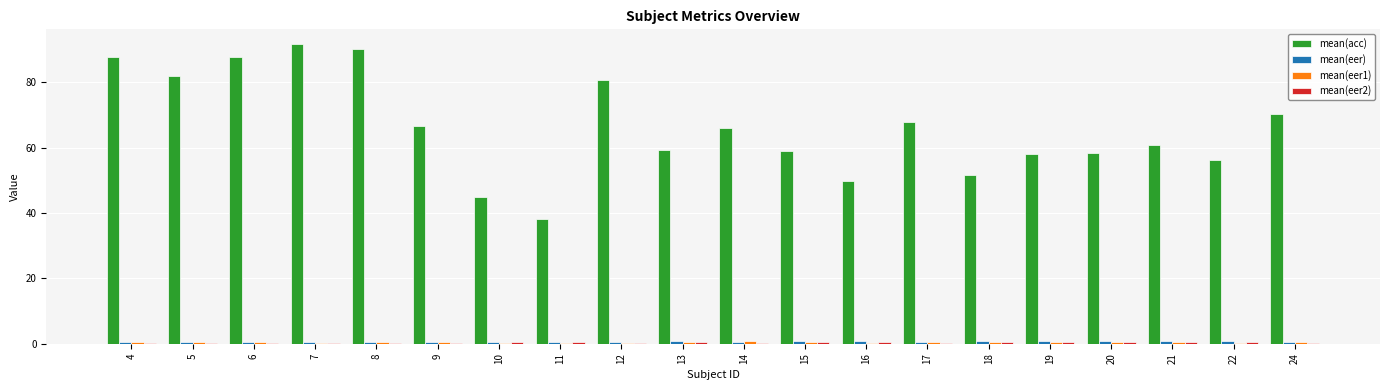

What is the greatest value displayed?

91.7